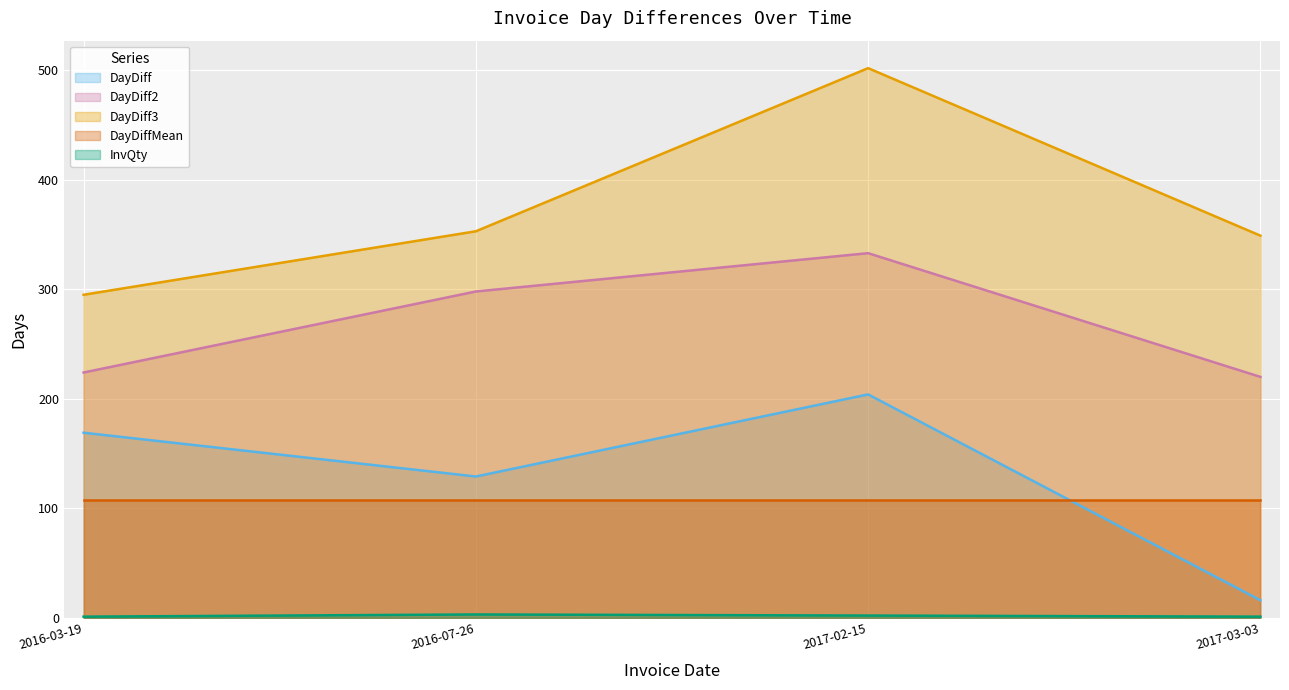

Where does the InvQty series first go above 2?

2016-07-26